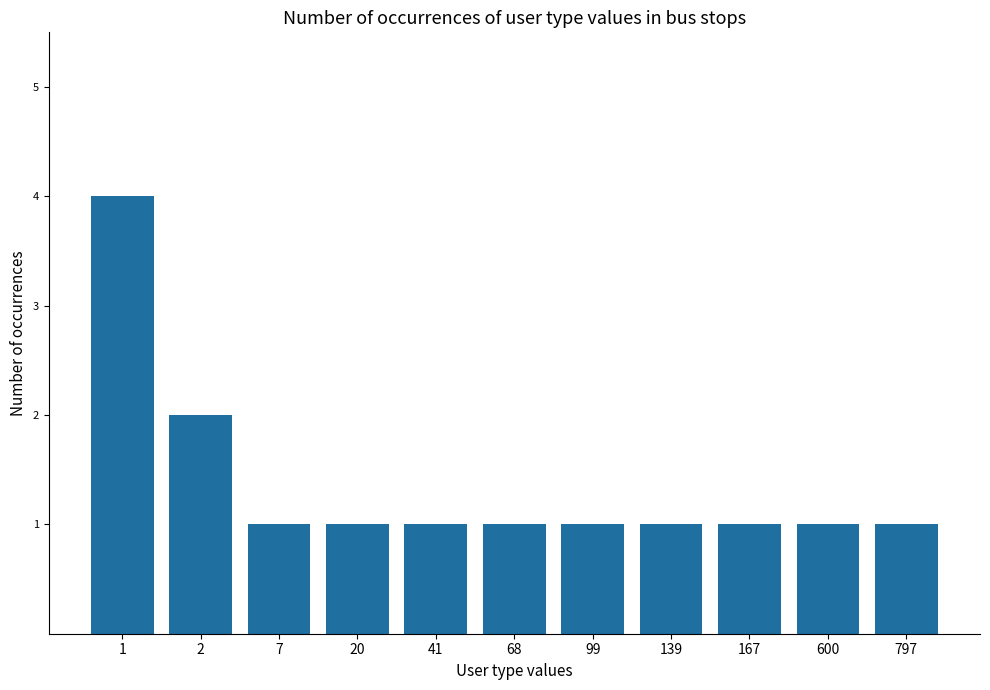

What is the maximum value shown in the chart?

4